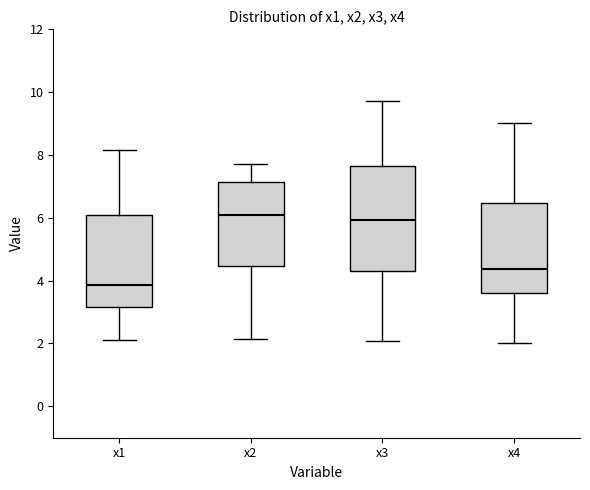

Reading left to right, read every box against the y-axis: the position of its median line, the range the box covers, and the ends of its whiskers. The values are not printed on the chart, so give them approximately, as read against the axis.

x1: median 3.8, box 3.2 to 6.0, whiskers 2.2 to 8.2
x2: median 6.0, box 4.4 to 7.2, whiskers 2.2 to 7.8
x3: median 6.0, box 4.4 to 7.6, whiskers 2.0 to 9.8
x4: median 4.4, box 3.6 to 6.4, whiskers 2.0 to 9.0